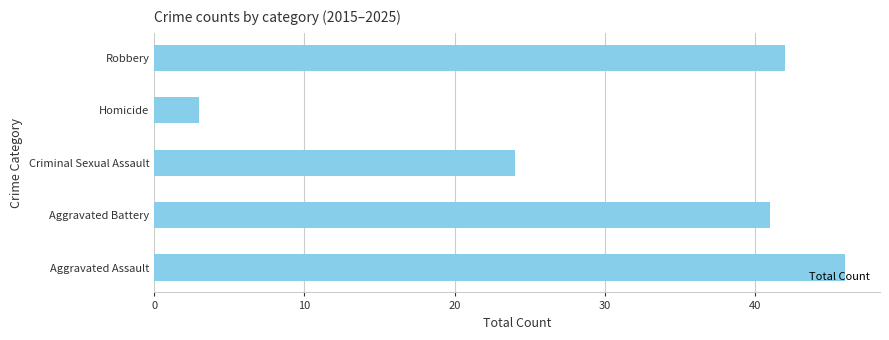

What is the smallest value displayed?

3